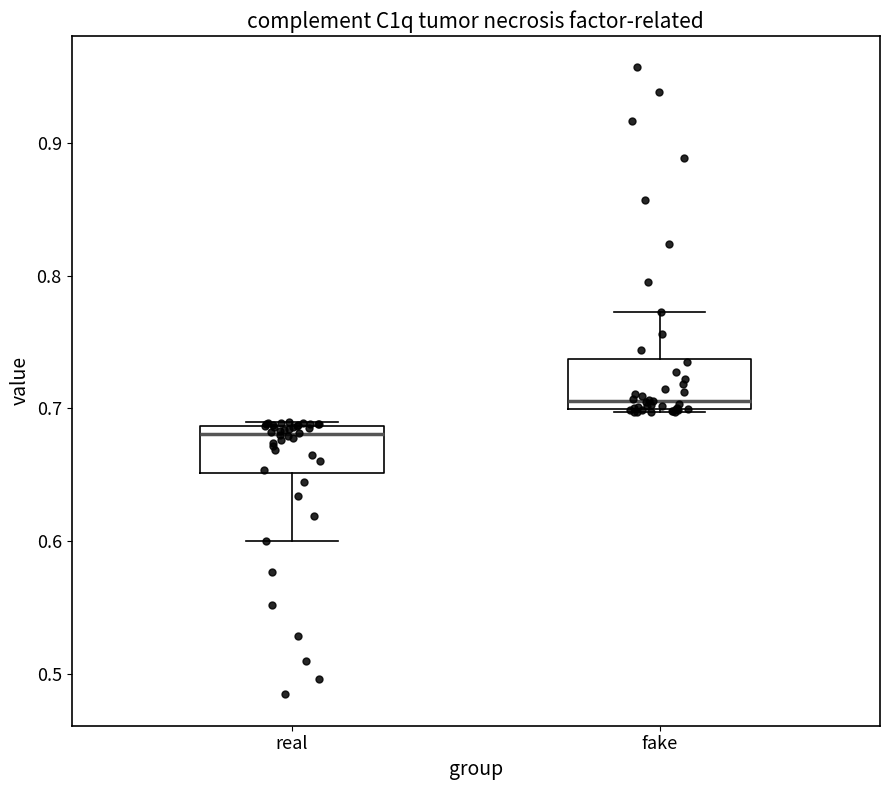

Which box's median line is the lowest?

real